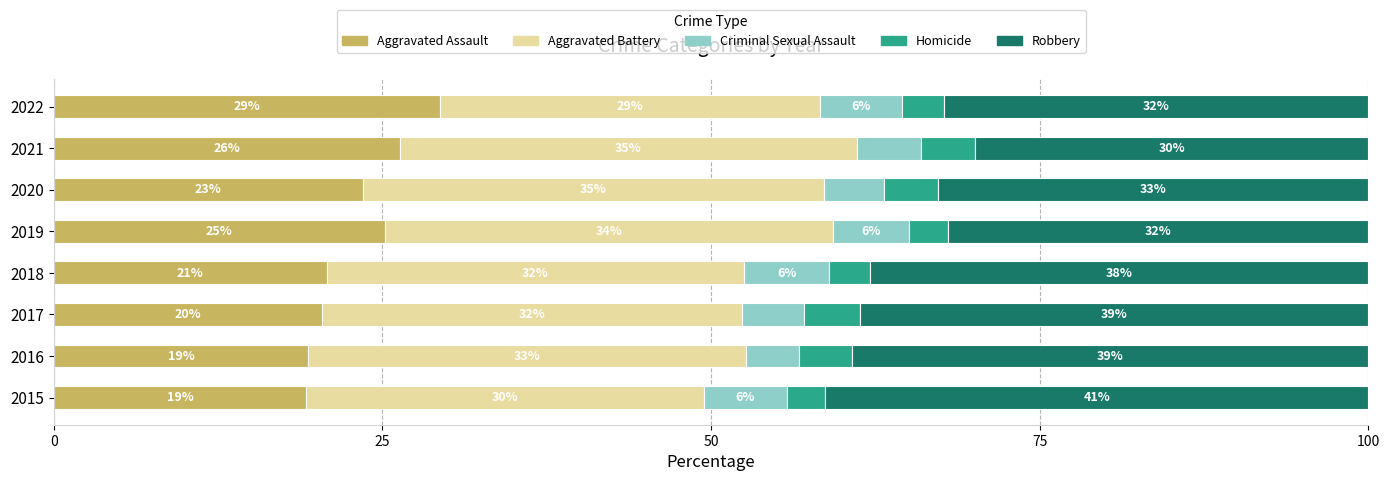

What are all the series names shown in the legend?

Aggravated Assault, Aggravated Battery, Criminal Sexual Assault, Homicide, Robbery